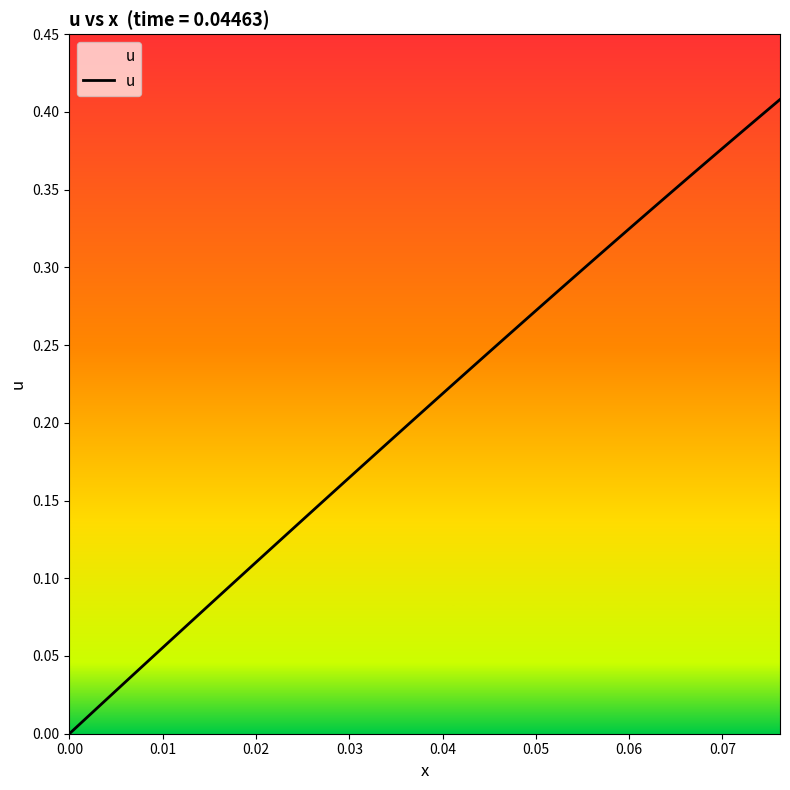

Does the chart have visible grid lines?

No